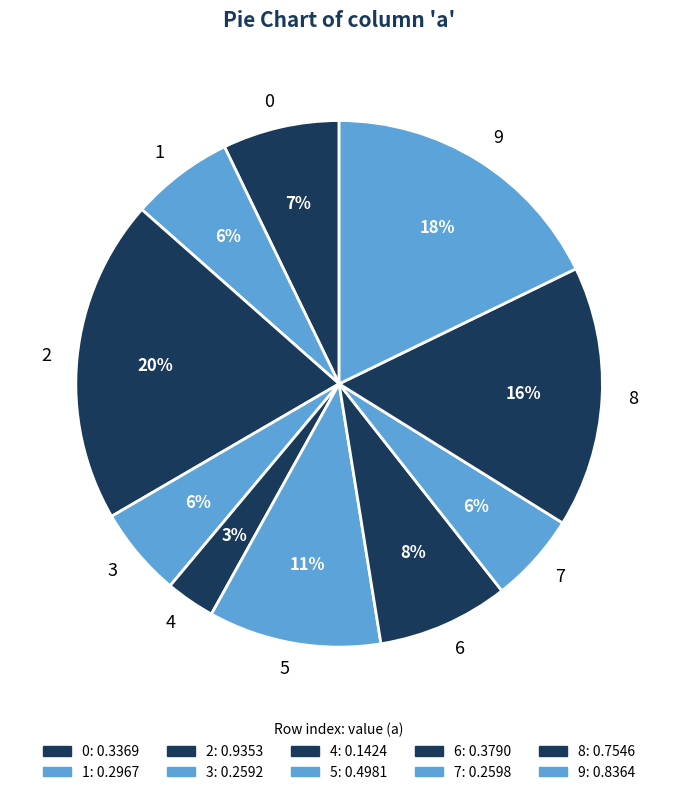

Combined, do 3 and 4 account for over 50%?

No